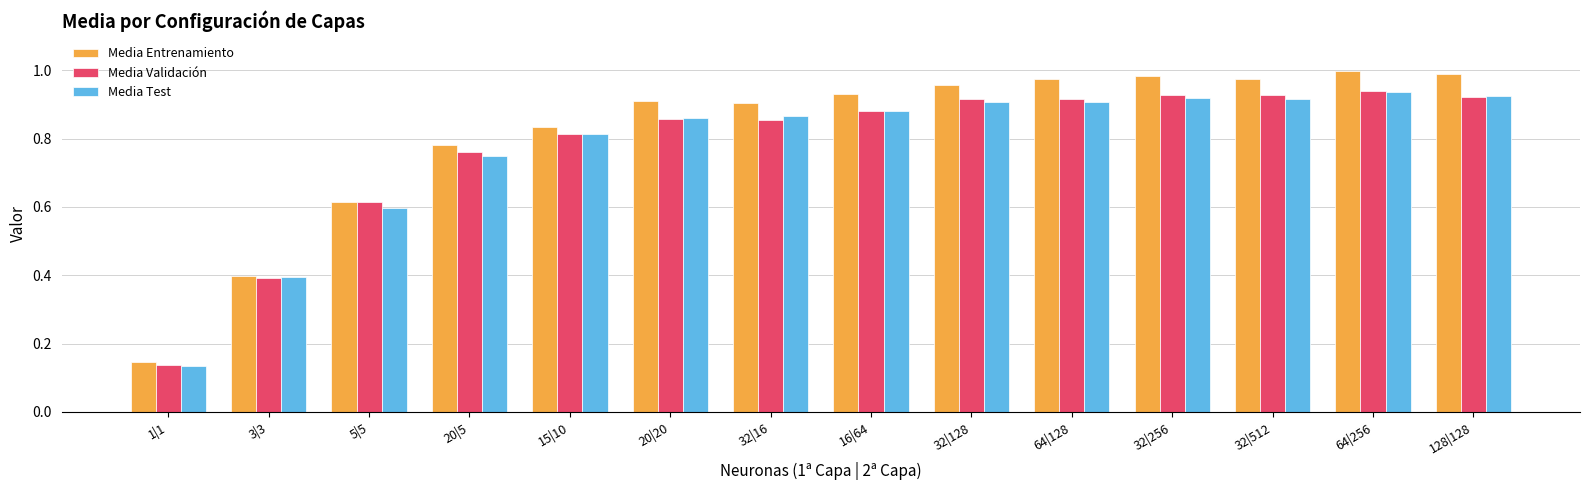

Which series has the widest spread of values?

Media Entrenamiento